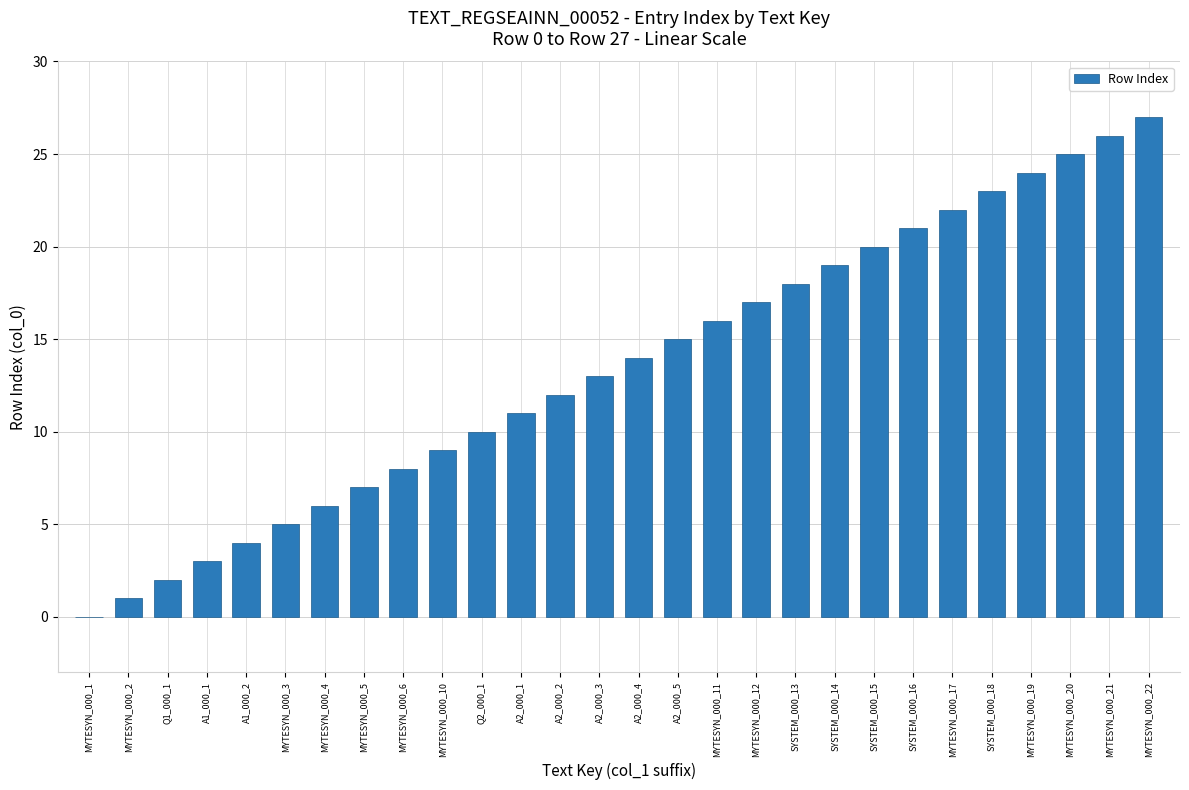

At which label is the value closest to 13?

A2_000_3